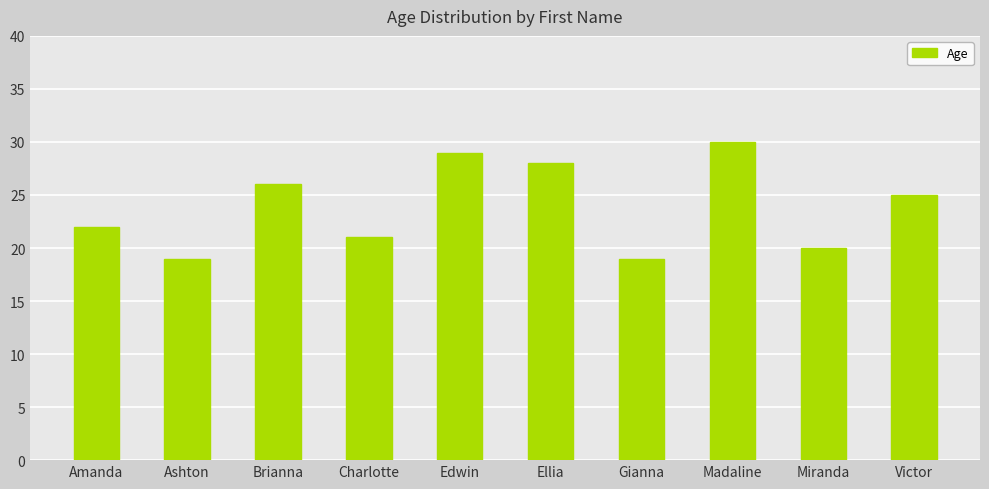

What is the ratio of the value at Brianna to the value at Amanda?

1.2